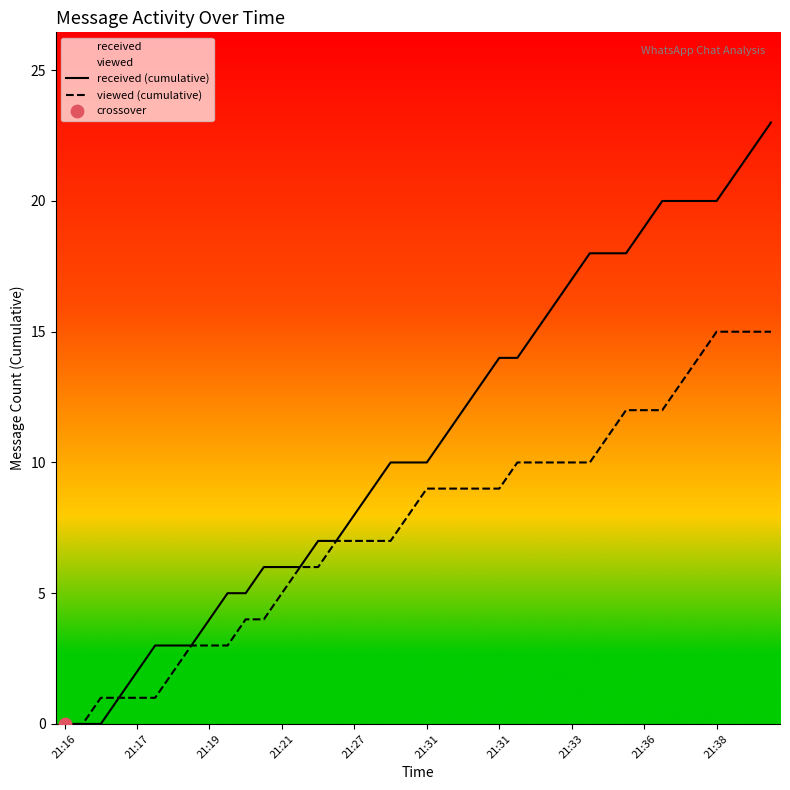

Which series has the largest total across all categories?

received (cumulative)